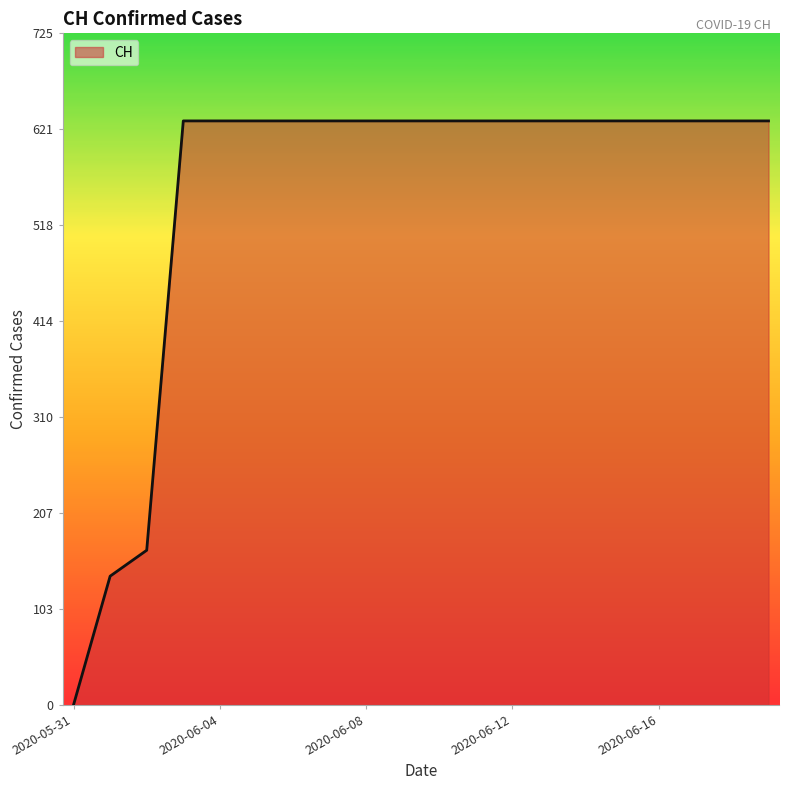

How many lines are shown in the chart?

1